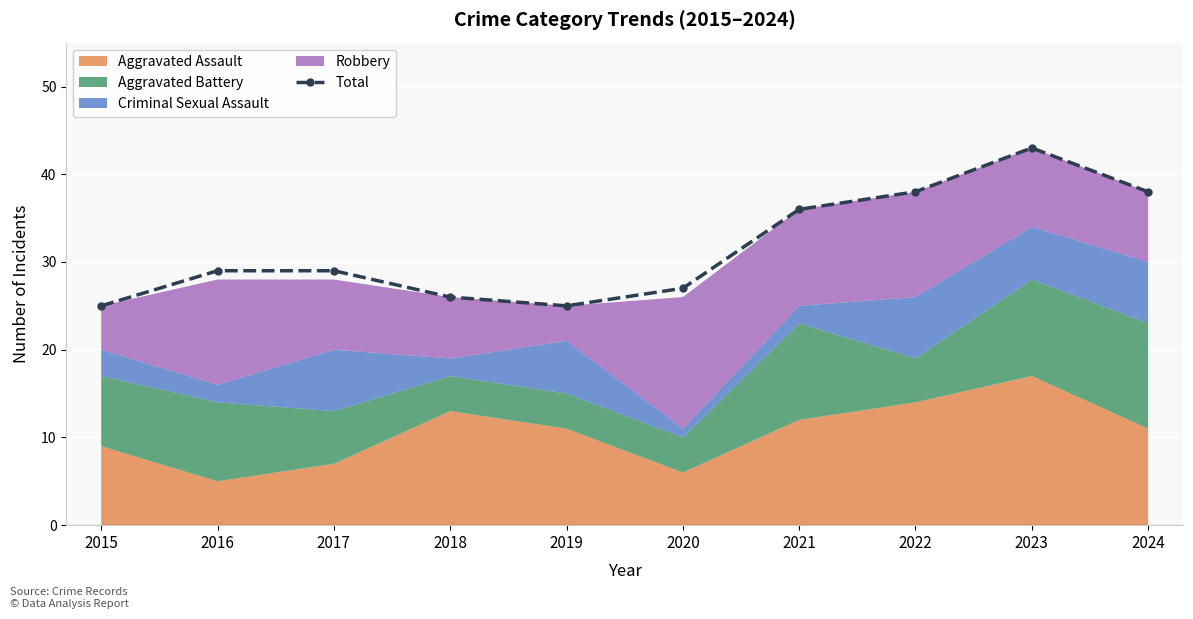

Where is the data nearest to the value 34?

2021